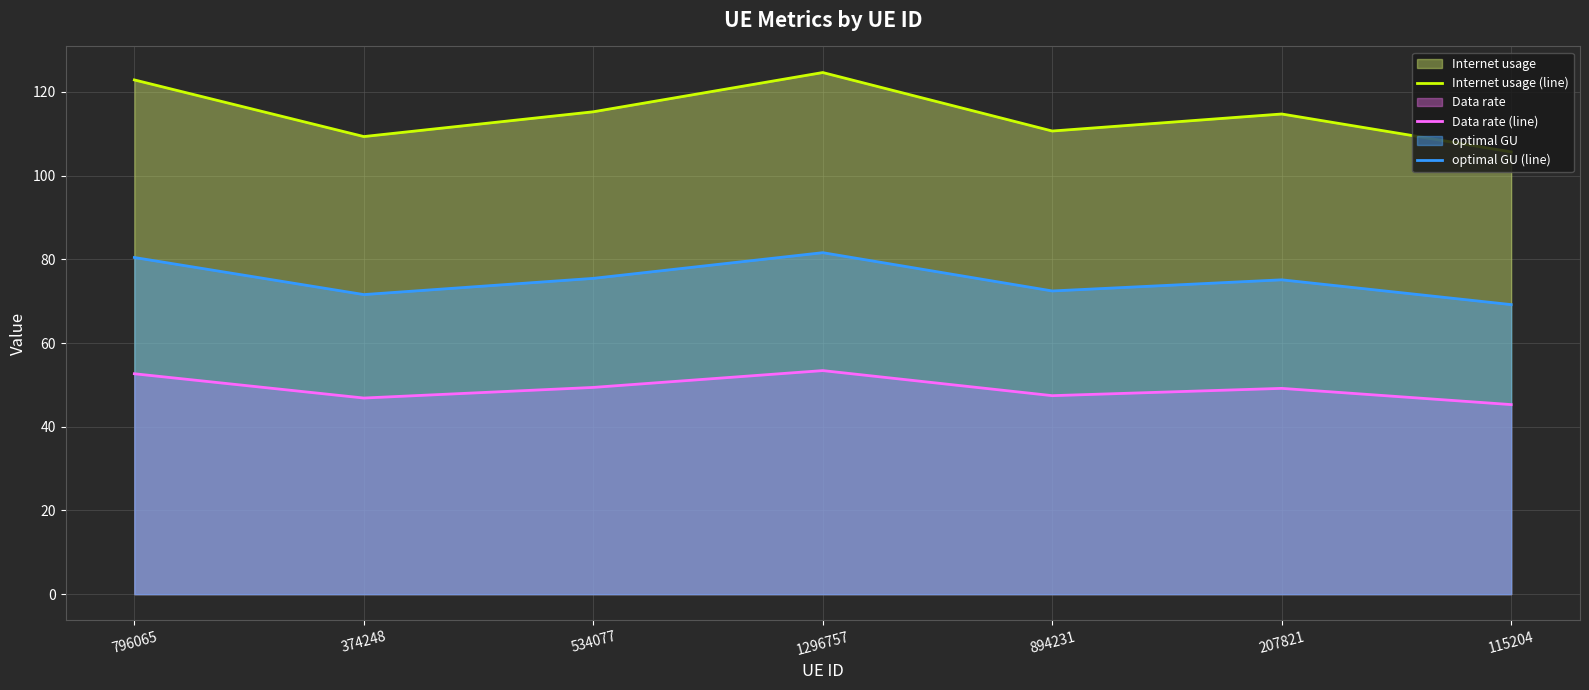

Rank the series by their maximum value, from highest to lowest.

Internet usage (line), optimal GU (line), Data rate (line)